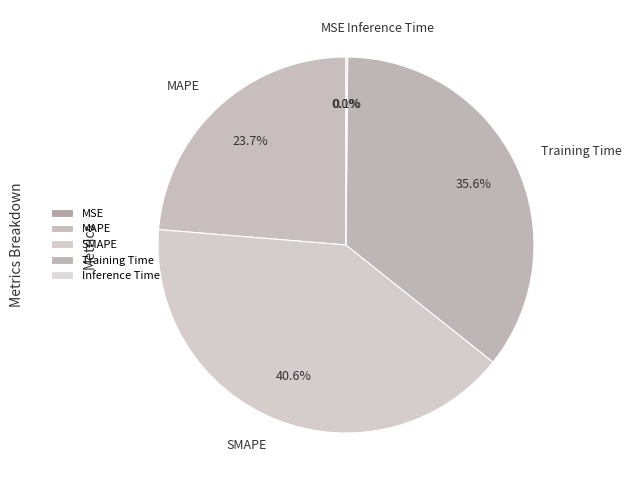

Does any single category account for the majority?

No